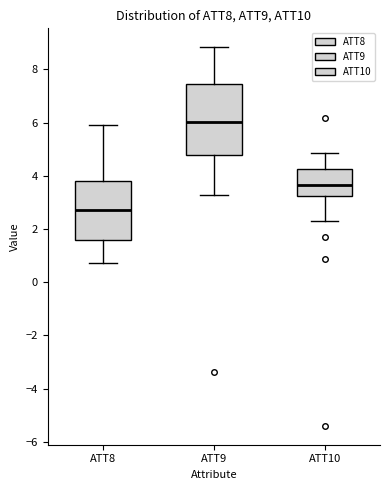

Reading left to right, read every box against the y-axis: the position of its median line, the range the box covers, and the ends of its whiskers. The values are not printed on the chart, so give them approximately, as read against the axis.

ATT8: median 2.6, box 1.6 to 3.8, whiskers 0.8 to 5.8
ATT9: median 6.0, box 4.8 to 7.4, whiskers 3.2 to 8.8
ATT10: median 3.6, box 3.2 to 4.2, whiskers 2.4 to 4.8